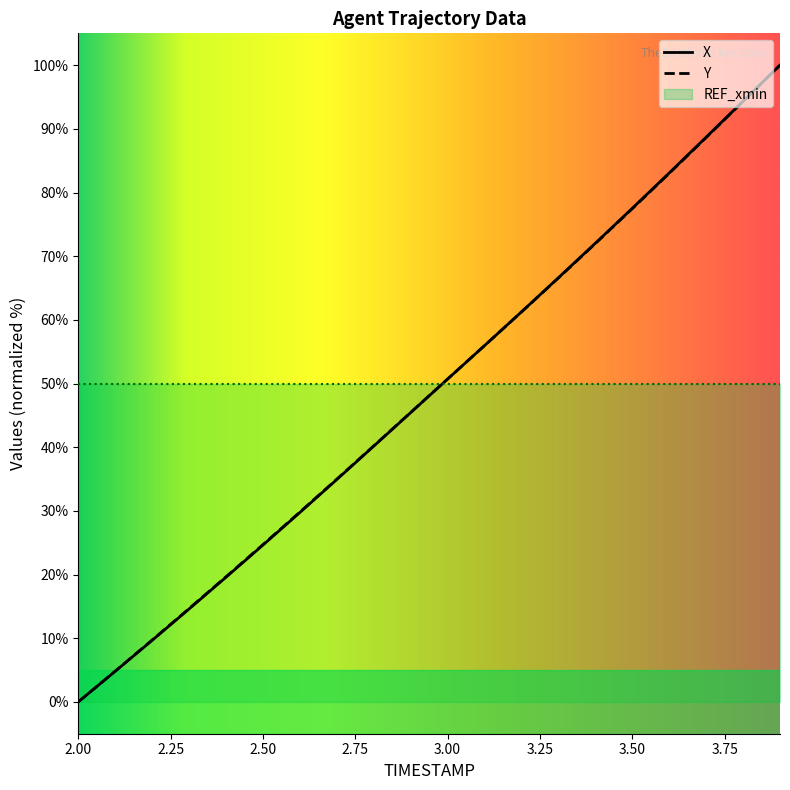

Which label corresponds to the smallest value in the chart?

2.0